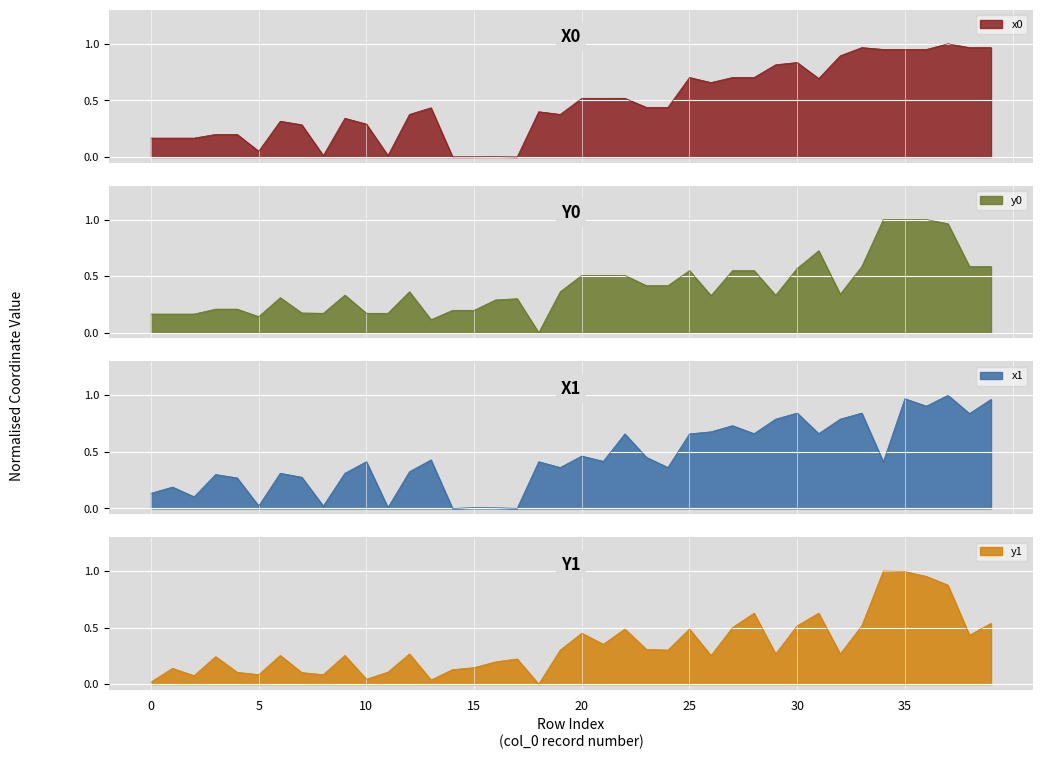

Where is the first local minimum for y1?

2